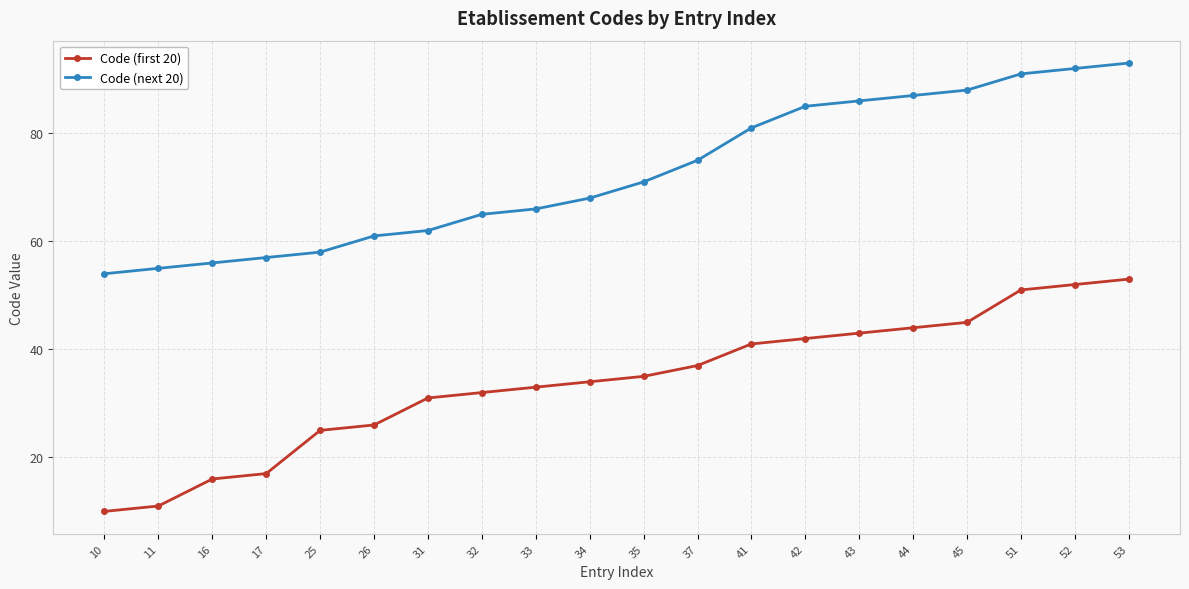

What value does the Code (next 20) series have at 41, to the nearest 5?

80